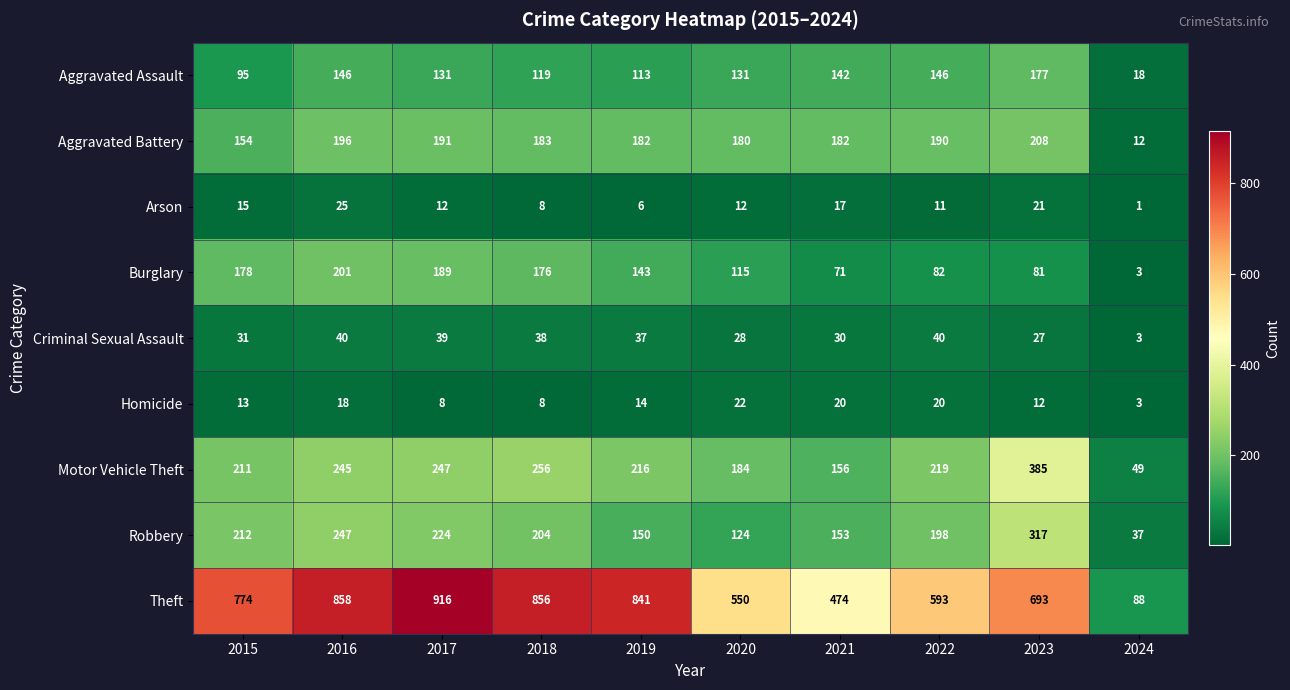

What is the sum of the Motor Vehicle Theft values at 2016 and 2024?

294